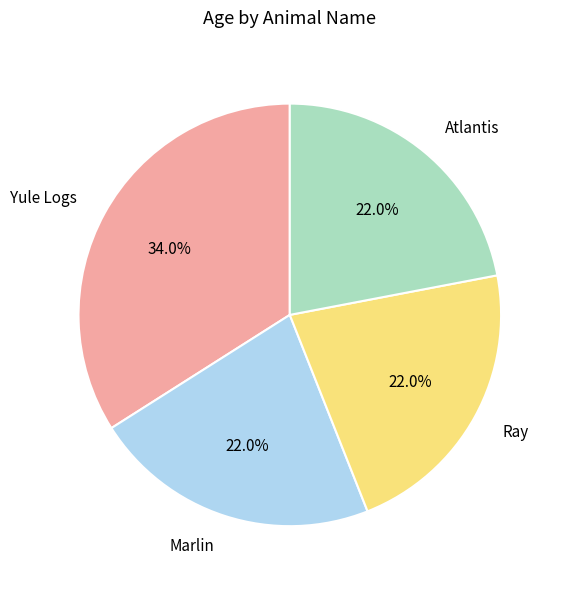

Is the sum of Yule Logs and Marlin greater than half?

Yes